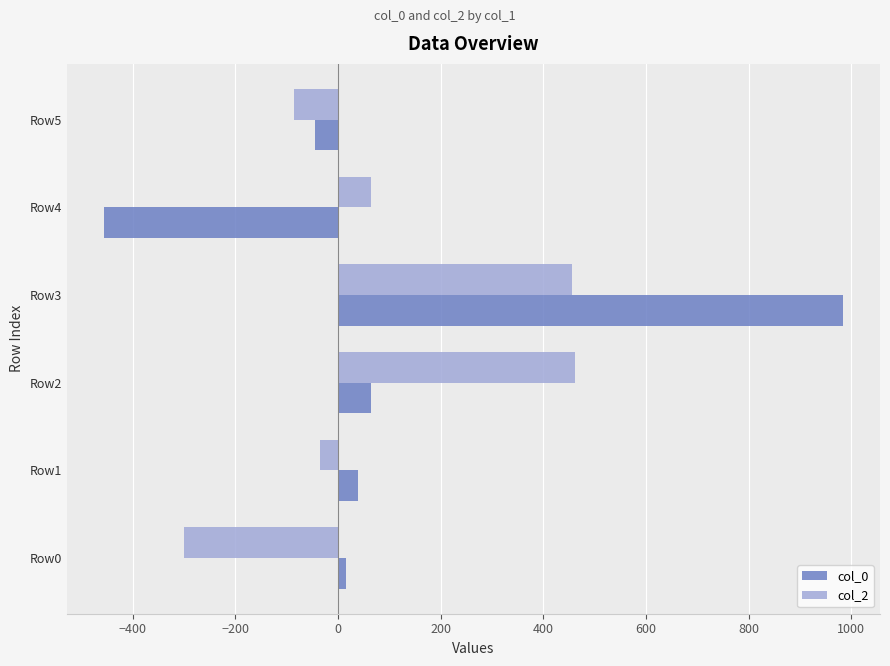

Rank the series by their maximum value, from lowest to highest.

col_2, col_0